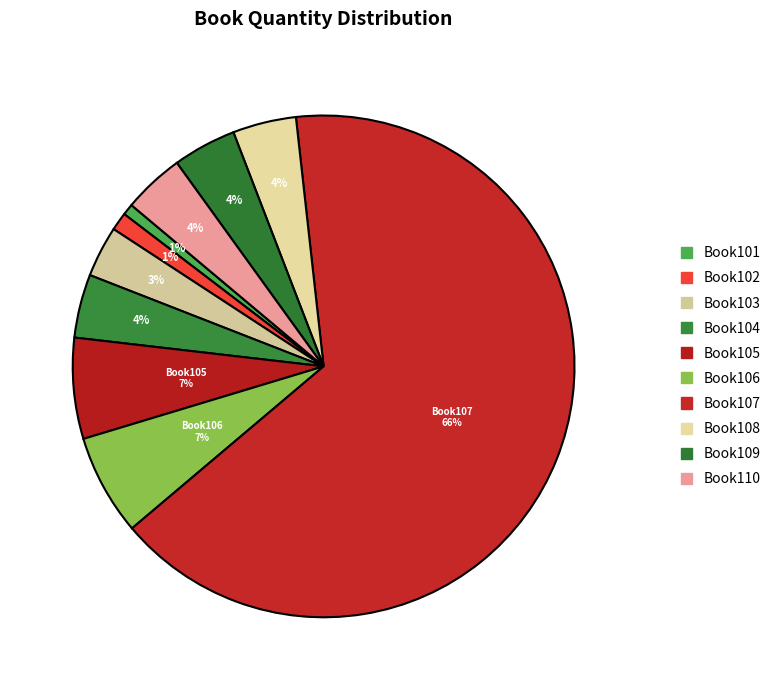

How many slices are in this pie chart?

10